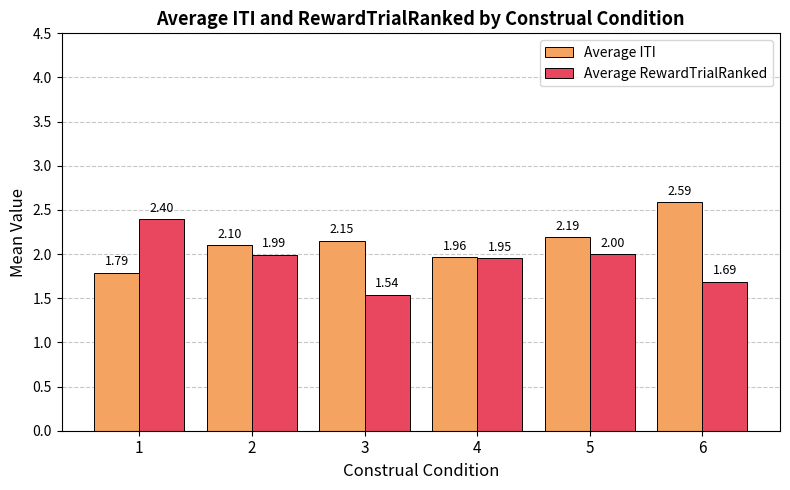

Rank the categories by Average ITI value from highest to lowest.

6, 5, 3, 2, 4, 1